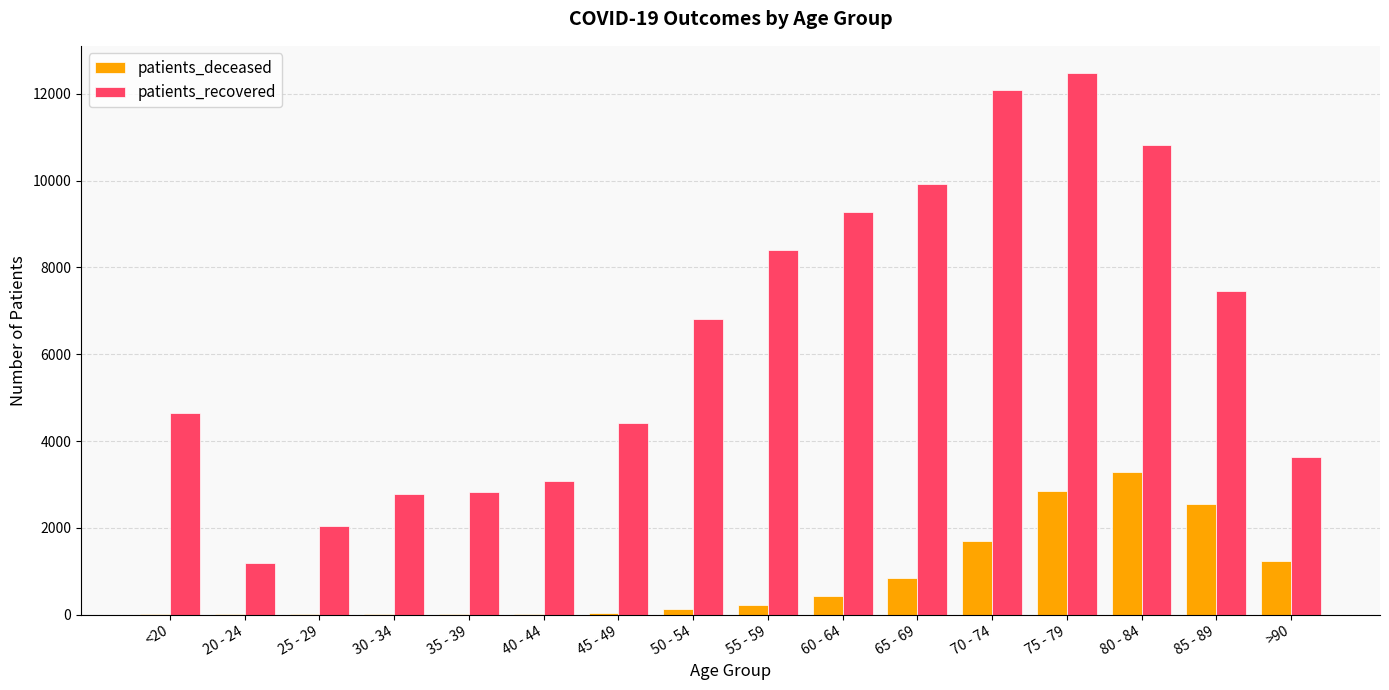

Is the value of patients_recovered at 60 - 64 greater than the value of patients_deceased at 70 - 74?

Yes